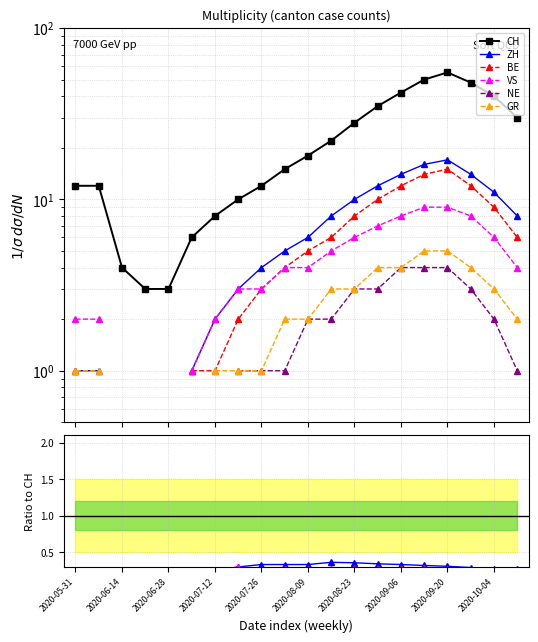

Reading left to right, transcribe all the data shown in this chart.

CH: 12.0	12.0	4.0	3.0	3.0	6.0	8.0	10.0	12.0	15.0	18.0	22.0	28.0	35.0	42.0	50.0	55.0	48.0	40.0	30.0
ZH: 0.1	0.1	0.0	0.0	0.0	0.2	0.2	0.3	0.3	0.3	0.3	0.4	0.4	0.3	0.3	0.3	0.3	0.3	0.3	0.3
BE: 0.1	0.0	0.0	0.0	0.0	0.2	0.1	0.2	0.2	0.3	0.3	0.3	0.3	0.3	0.3	0.3	0.3	0.2	0.2	0.2
VS: 0.2	0.2	0.0	0.0	0.0	0.2	0.2	0.3	0.2	0.3	0.2	0.2	0.2	0.2	0.2	0.2	0.2	0.2	0.1	0.1
NE: 0.0	0.0	0.0	0.0	0.0	0.0	0.0	0.1	0.1	0.1	0.1	0.1	0.1	0.1	0.1	0.1	0.1	0.1	0.1	0.0
GR: 0.1	0.1	0.0	0.0	0.0	0.0	0.1	0.1	0.1	0.1	0.1	0.1	0.1	0.1	0.1	0.1	0.1	0.1	0.1	0.1